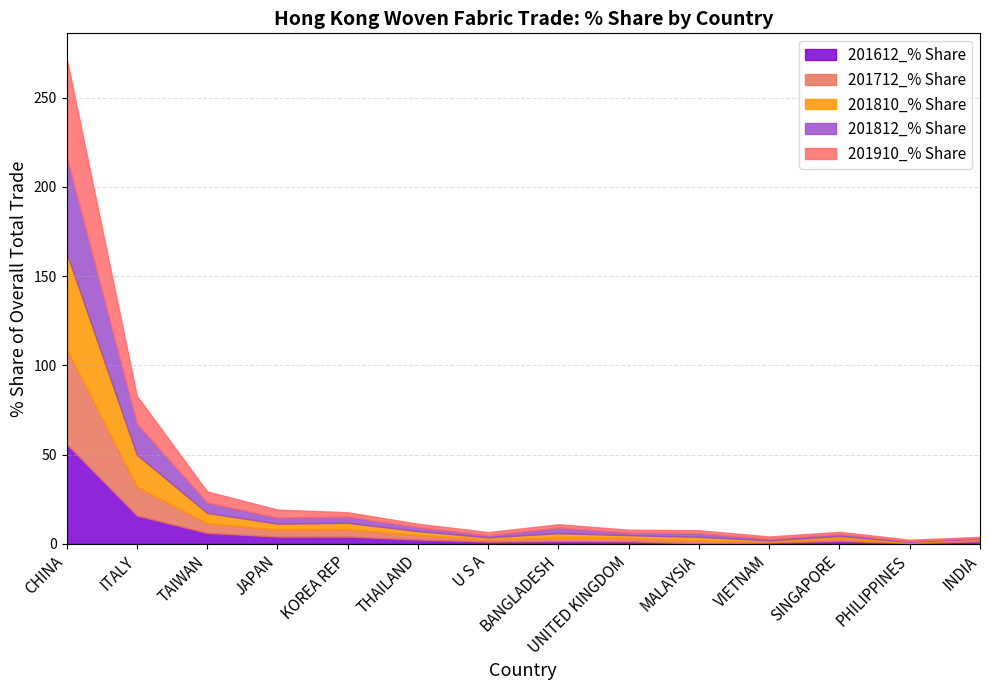

Which label corresponds to the largest value in the chart?

CHINA